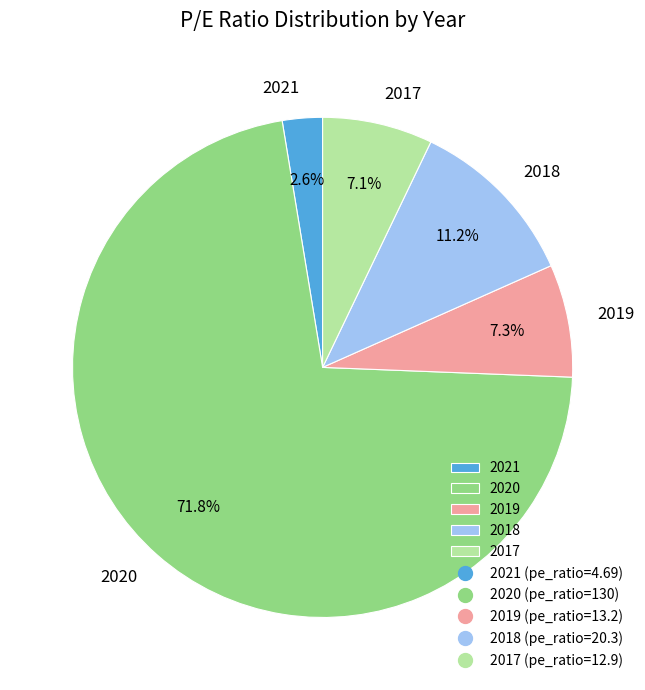

What percentage do 2017 and 2019 together represent?

14.4%